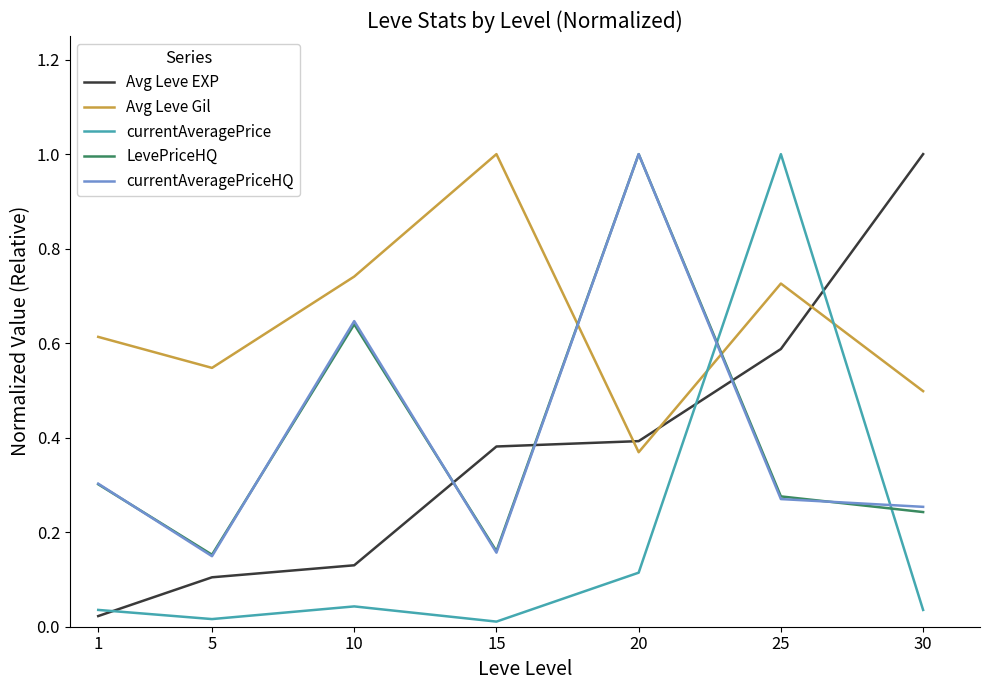

How many lines are shown in the chart?

5